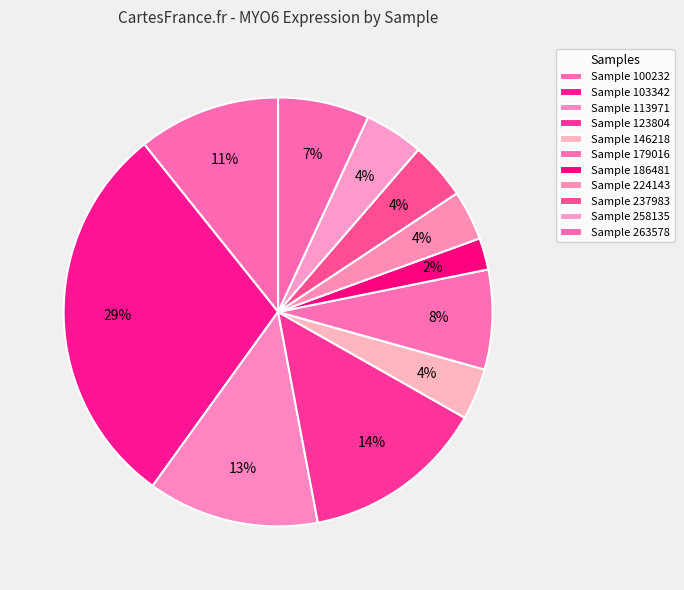

How many slices are in this pie chart?

11